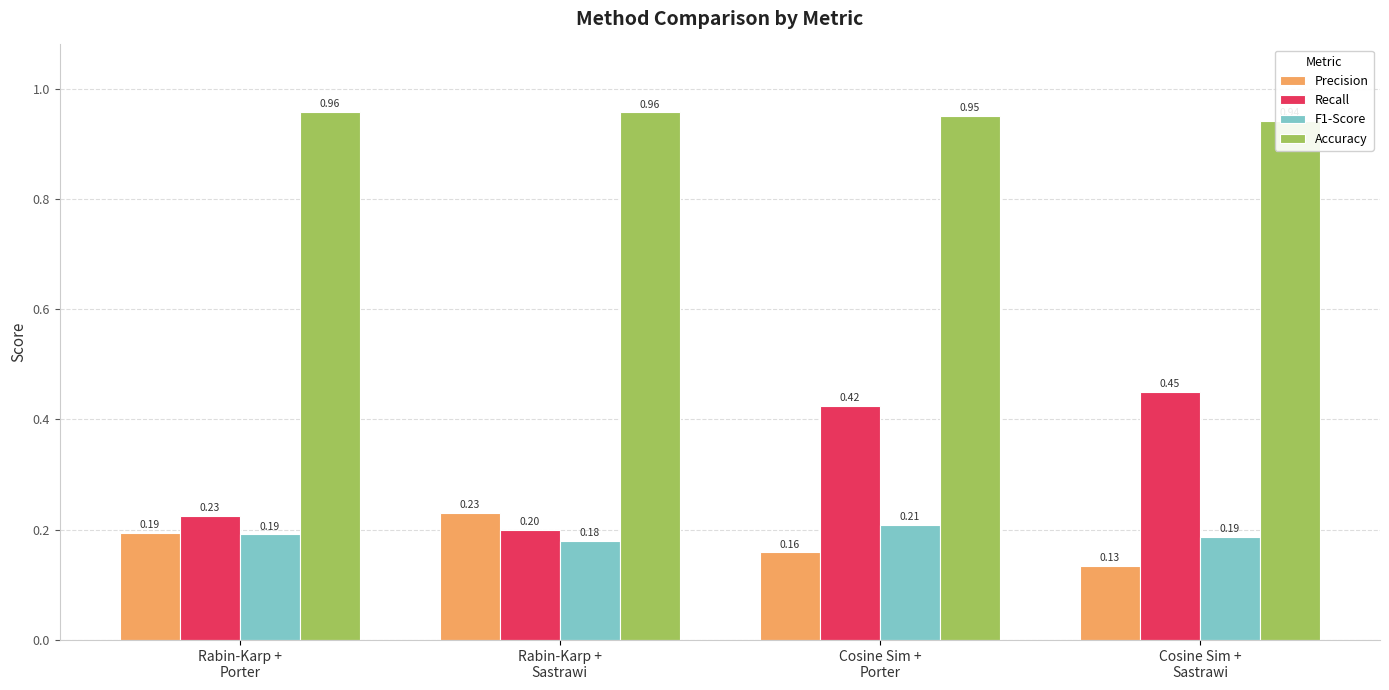

What is the value of the F1-Score bar at the 4th from the left?

0.2